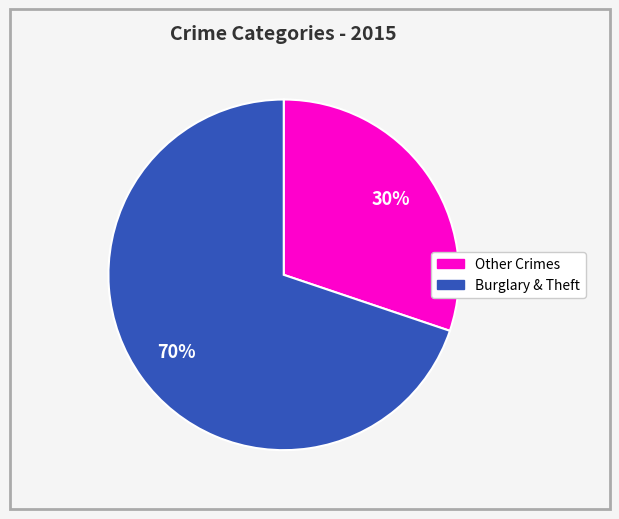

How many slices are in this pie chart?

2